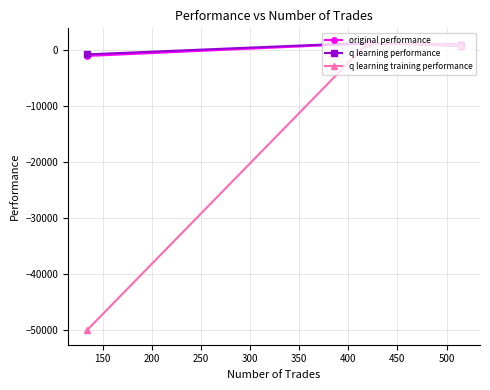

What is the minimum value for q learning performance?

-819.2